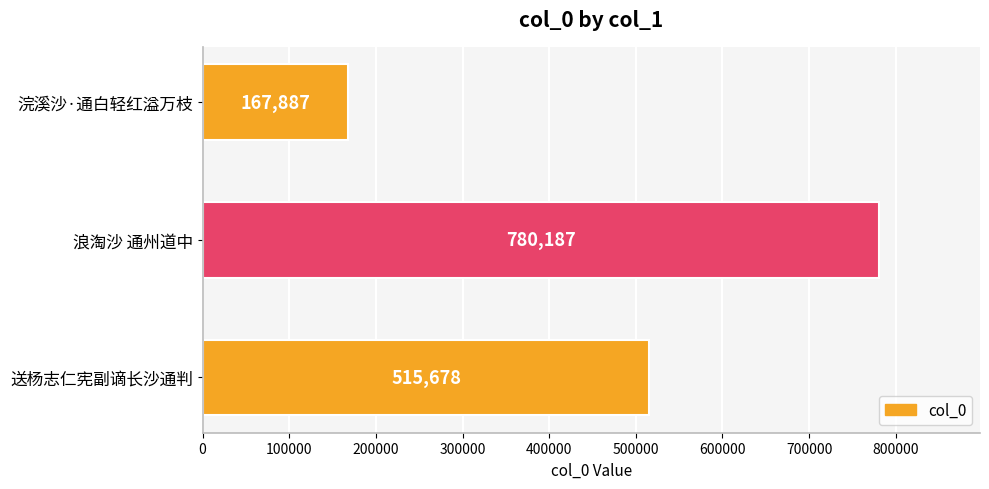

Between 浪淘沙 通州道中 and 送杨志仁宪副谪长沙通判, which is larger?

浪淘沙 通州道中